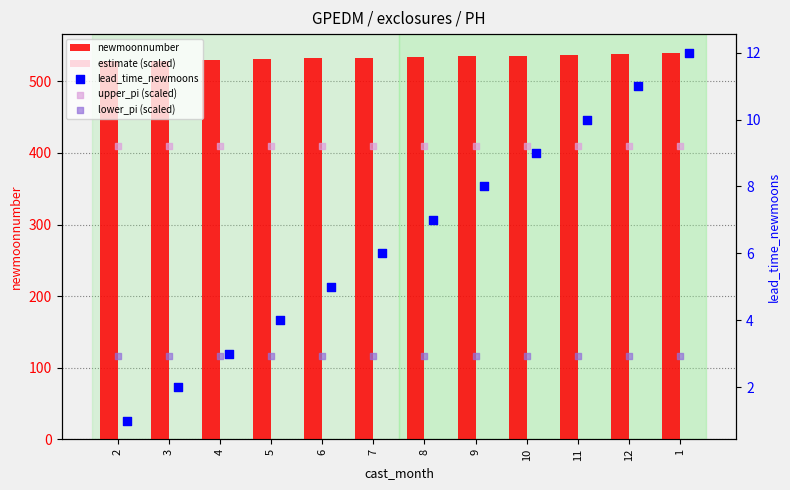

What are all the series names shown in the legend?

newmoonnumber, estimate (scaled), lead_time_newmoons, upper_pi (scaled), lower_pi (scaled)